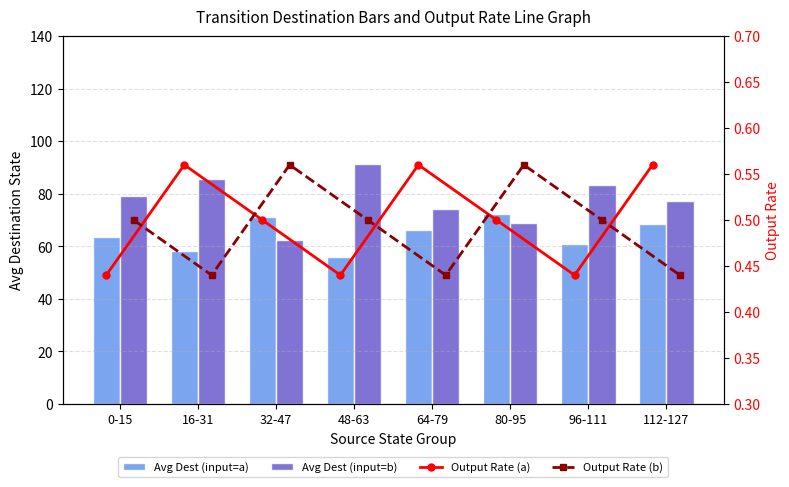

Between 0-15 and 112-127, which is larger?

112-127